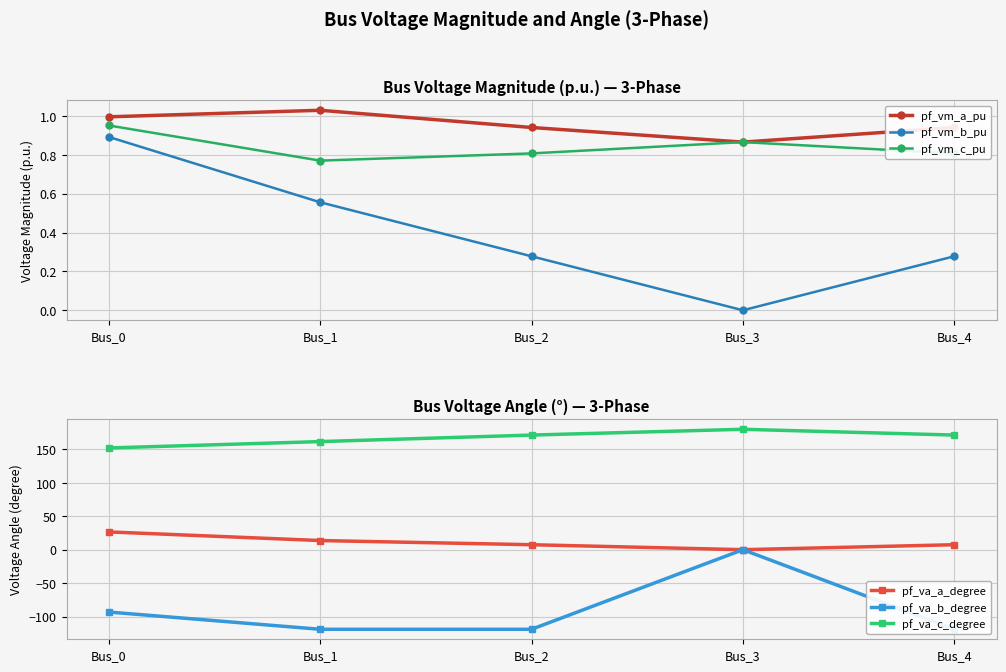

How many categories are shown in the chart?

5